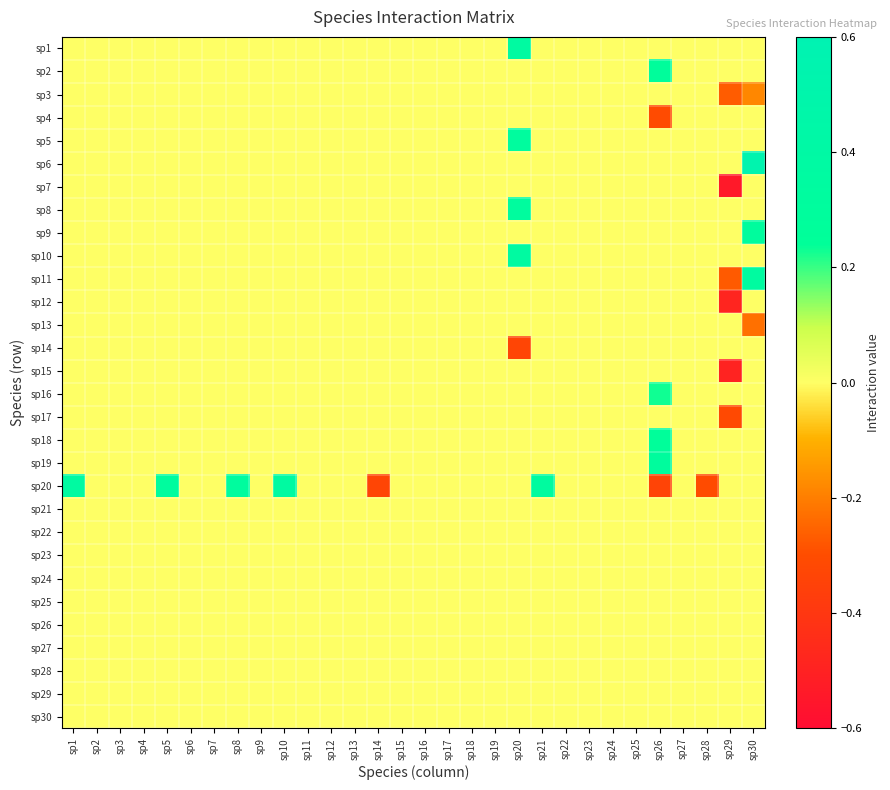

Which series changed the most between sp21 and sp23?

sp20